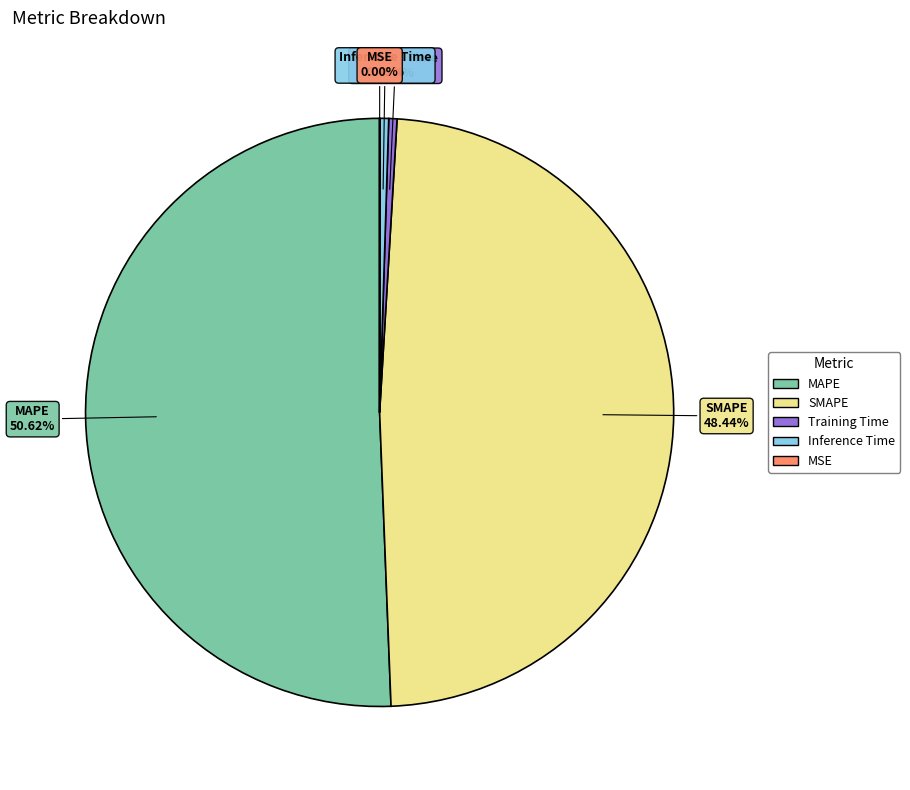

Which category accounts for the majority?

MAPE